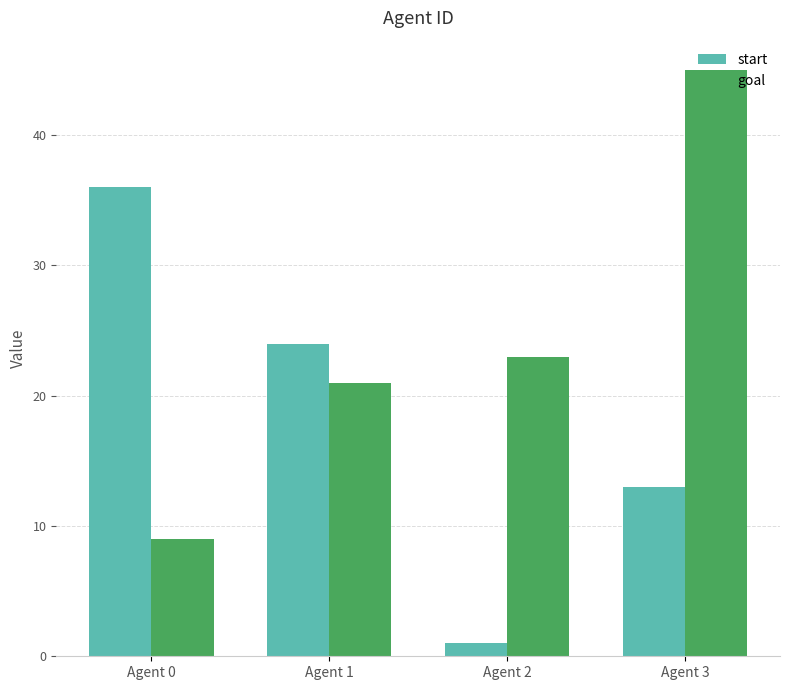

At which category is the sum across all series the highest?

Agent 3